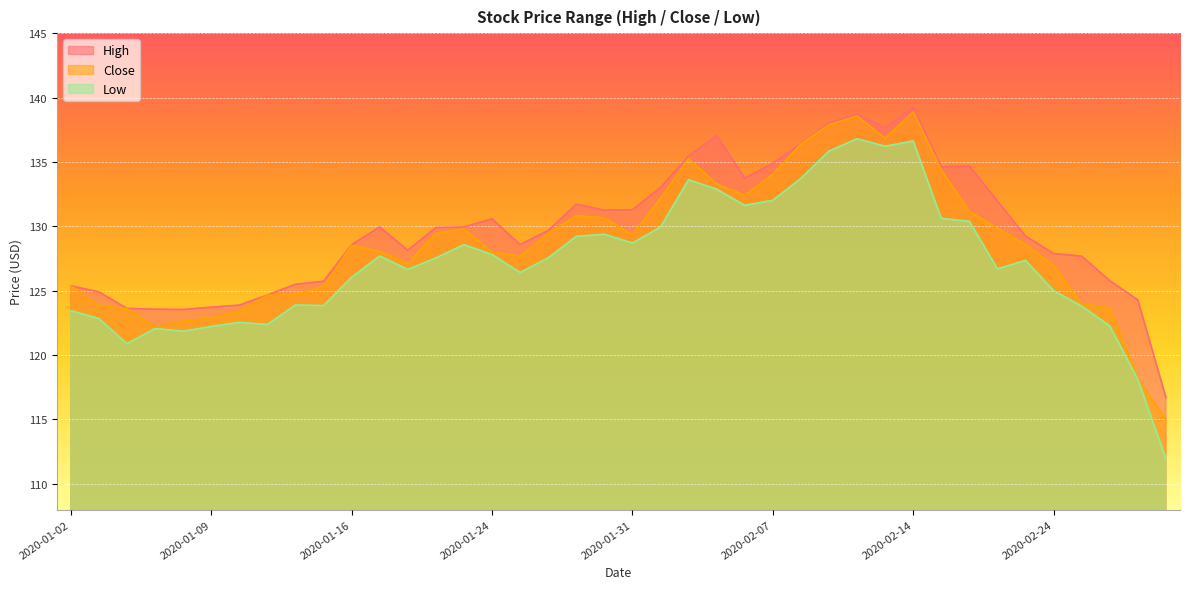

Where is Close nearest to the value 126?

2020-01-02